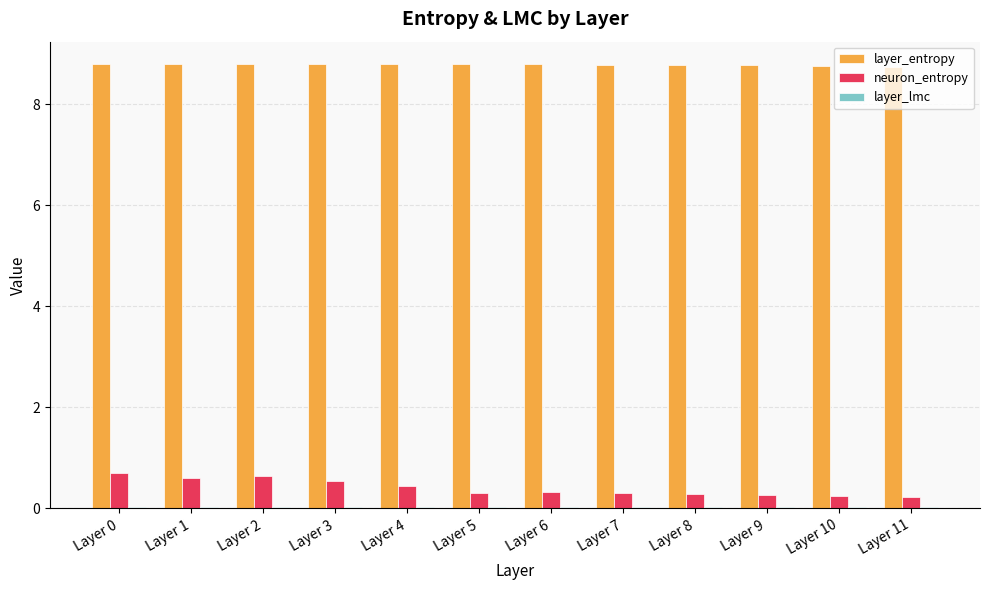

Is the value of layer_entropy at Layer 8 greater than the value of neuron_entropy at Layer 6?

Yes